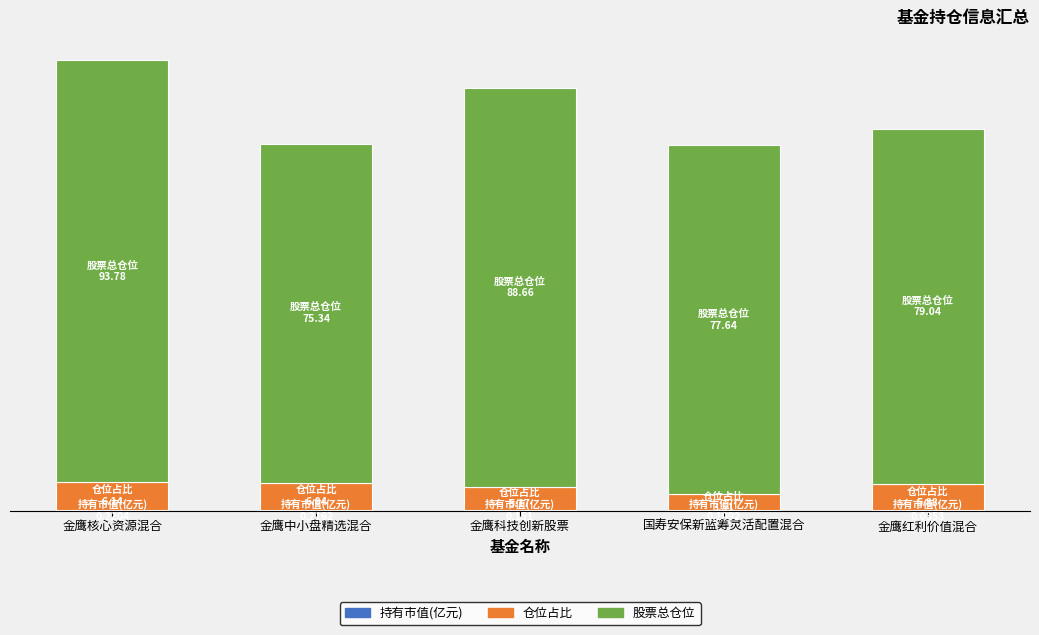

Are the bars grouped side by side (vs. stacked)?

No